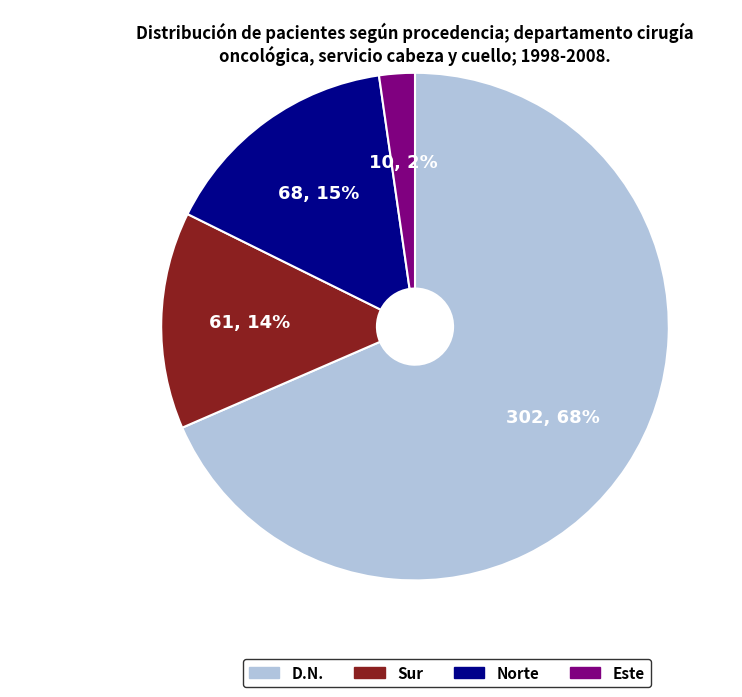

Is there any slice that represents more than half of the pie?

Yes